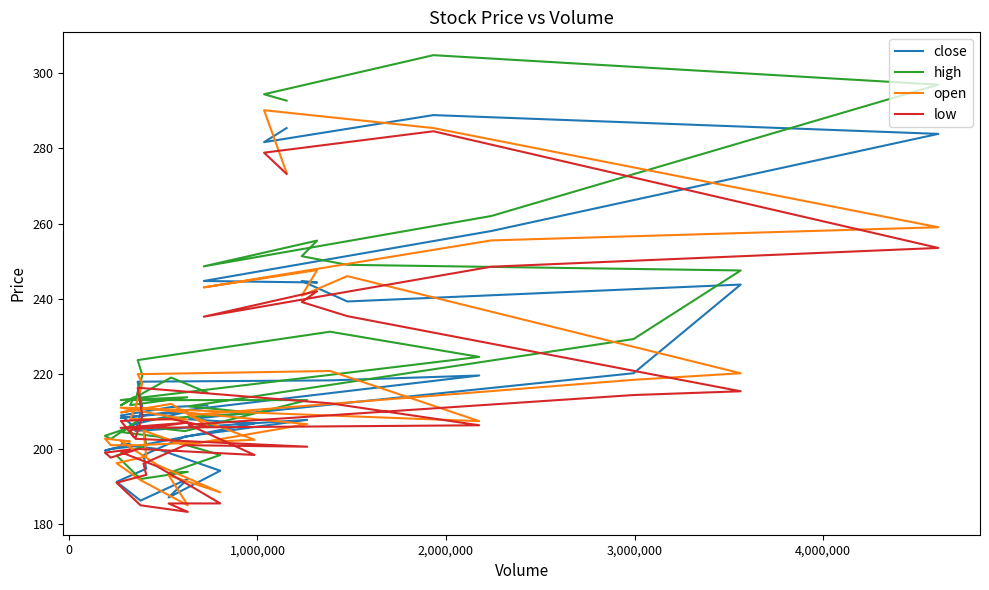

Reading right to left, transcribe all the data shown in this chart.

close: 285.4	281.6	288.9	283.9	258.0	244.7	244.3	244.7	239.2	243.8	220.2	207.9	206.8	200.8	200.0	199.6	201.3	201.2	200.0	194.2	187.1	192.1	186.2	191.2	194.8	198.3	203.3	207.8	204.8	211.0	217.9	218.2	219.6	208.2	209.9	206.3	205.9	208.9	211.2	211.6
high: 292.7	294.4	304.8	296.9	262.0	248.6	255.4	251.3	249.0	247.5	229.2	211.3	209.6	207.7	202.7	203.5	205.8	204.5	203.3	198.4	193.6	193.9	192.0	198.2	201.0	206.0	204.8	213.0	213.0	219.6	223.7	231.2	224.5	213.0	213.8	211.7	213.8	211.6	219.0	215.0
open: 273.5	290.1	285.4	259.0	255.5	243.0	247.6	240.8	246.0	220.2	218.4	209.0	202.4	201.0	201.0	202.8	202.0	202.0	195.8	188.4	193.0	185.0	191.7	196.2	198.0	204.9	201.0	206.6	211.0	217.5	219.9	220.8	207.4	211.0	207.8	207.9	210.3	209.7	212.0	206.1
low: 273.2	278.9	284.6	253.5	248.5	235.2	242.0	239.1	235.3	215.3	214.3	206.4	198.4	200.0	197.7	199.0	199.8	199.1	195.3	185.5	185.5	183.2	185.0	191.0	193.1	196.1	201.0	200.6	202.7	208.8	216.3	212.2	206.3	205.6	207.0	205.0	203.1	207.4	208.0	205.9